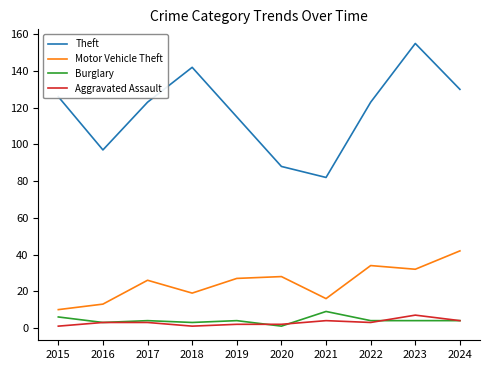

True or false: Aggravated Assault and Motor Vehicle Theft cross at least once.

False